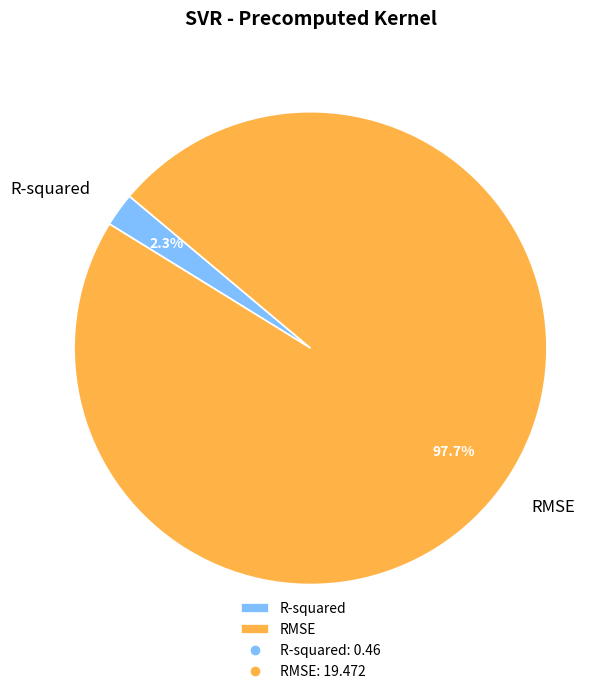

What portion of the pie excludes RMSE?

2.3%